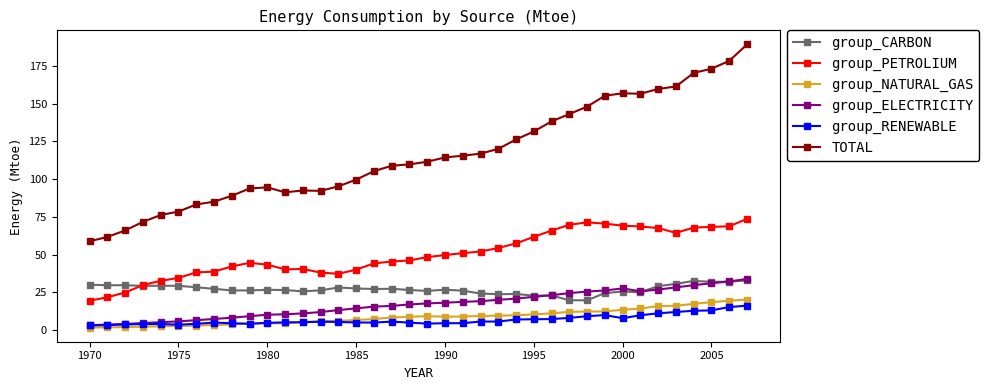

What is the value of the group_ELECTRICITY point at the 29th from the left?

25.5